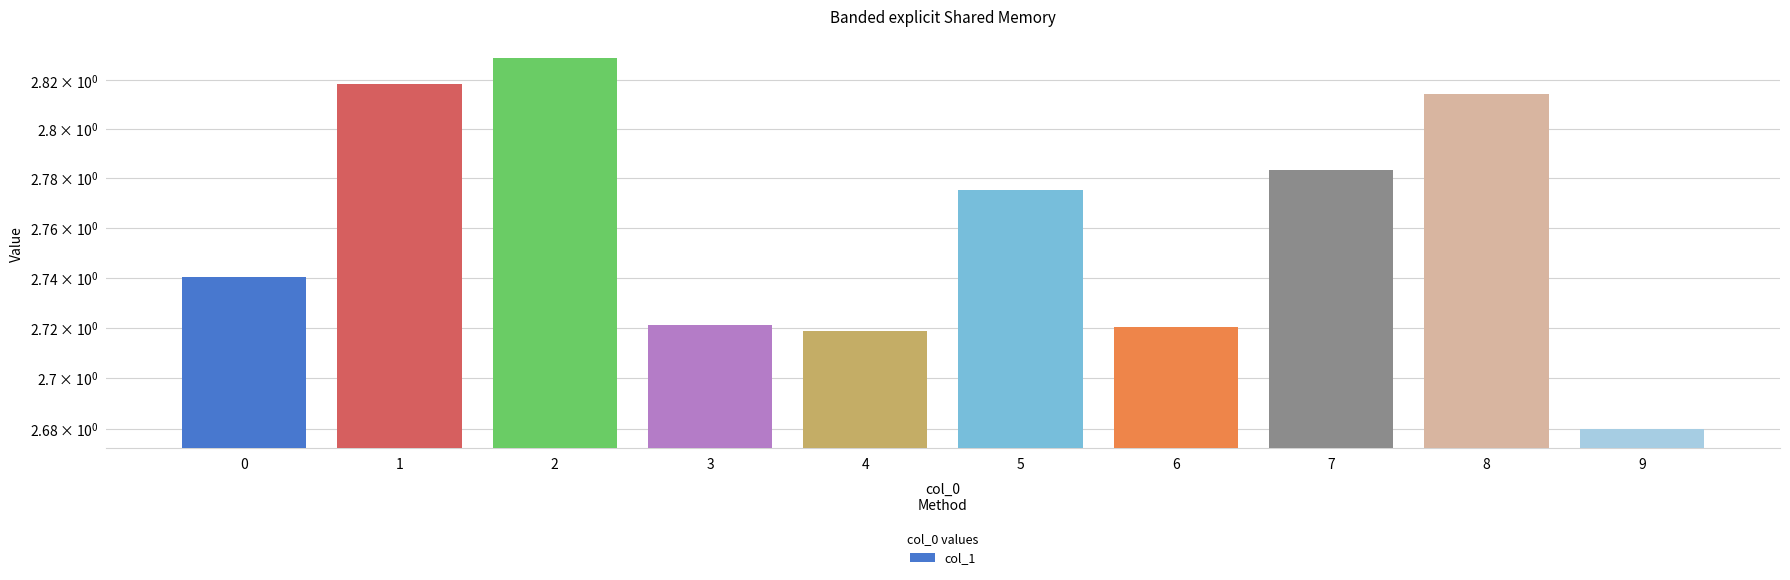

Reading right to left, list all the values displayed in this chart.

9=2.7	8=2.8	7=2.8	6=2.7	5=2.8	4=2.7	3=2.7	2=2.8	1=2.8	0=2.7